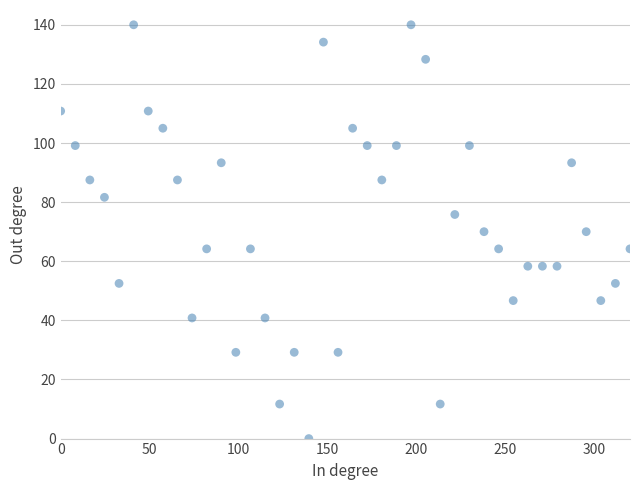

What is the range of Y values (max minus min)?

140.0